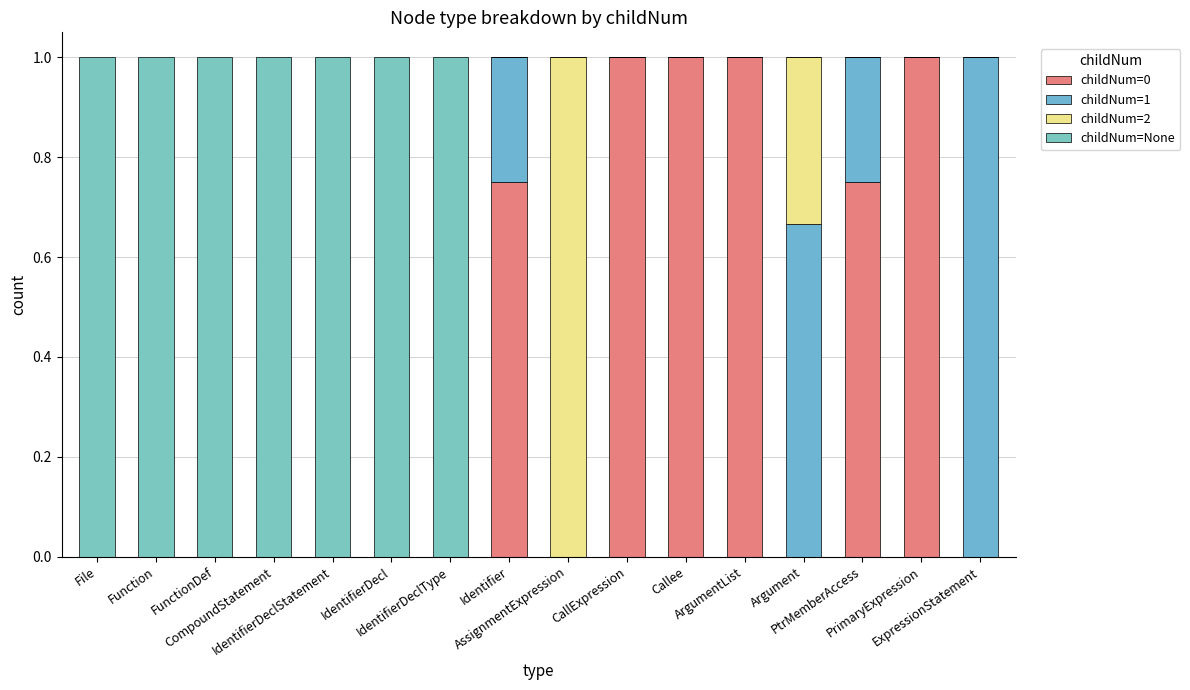

Are the bars grouped side by side (vs. stacked)?

No